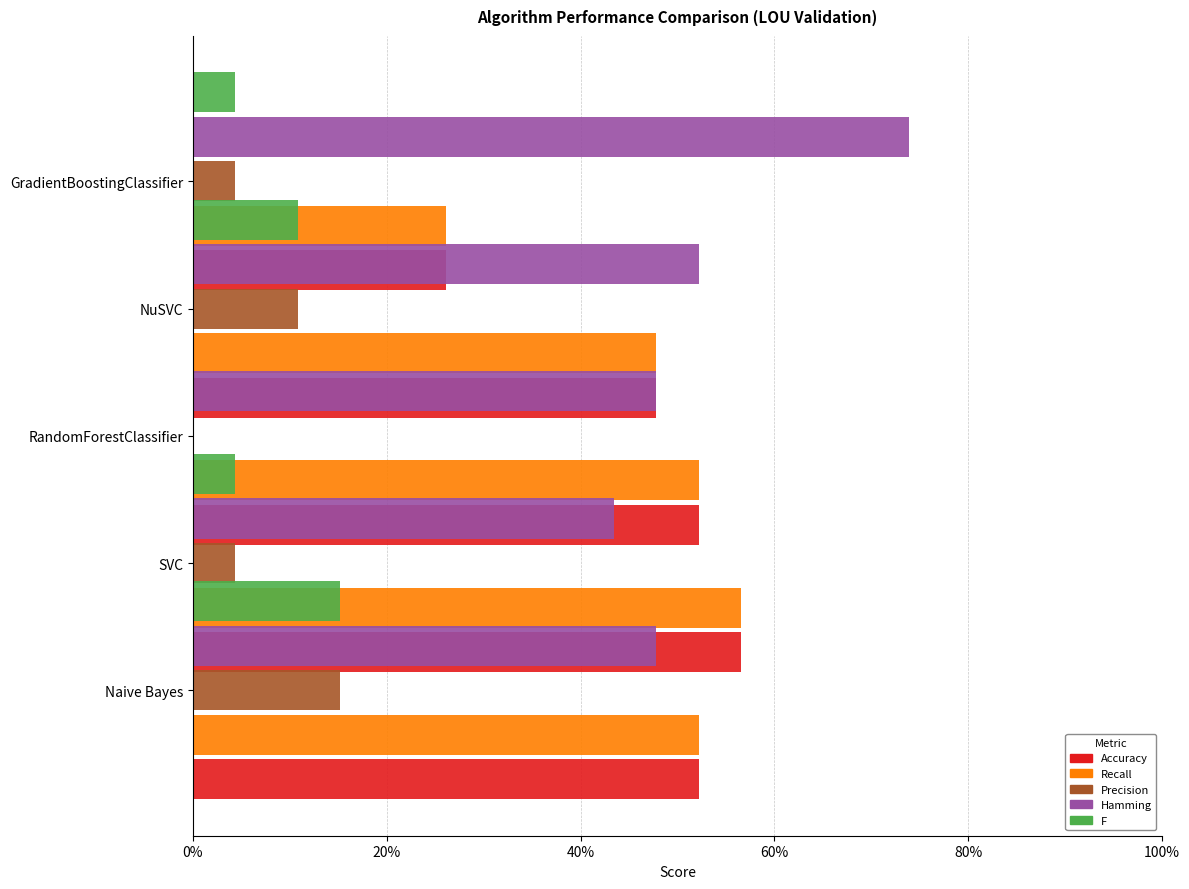

Reading right to left, extract all data points from this chart.

Accuracy: 0.3	0.5	0.5	0.6	0.5
Recall: 0.3	0.5	0.5	0.6	0.5
Precision: 0.0	0.1	0.0	0.0	0.2
Hamming: 0.7	0.5	0.5	0.4	0.5
F: 0.0	0.1	0.0	0.0	0.2